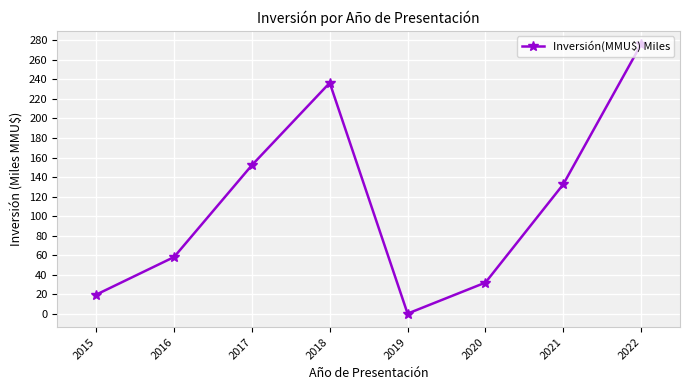

Between 2017 and 2015, which is larger?

2017